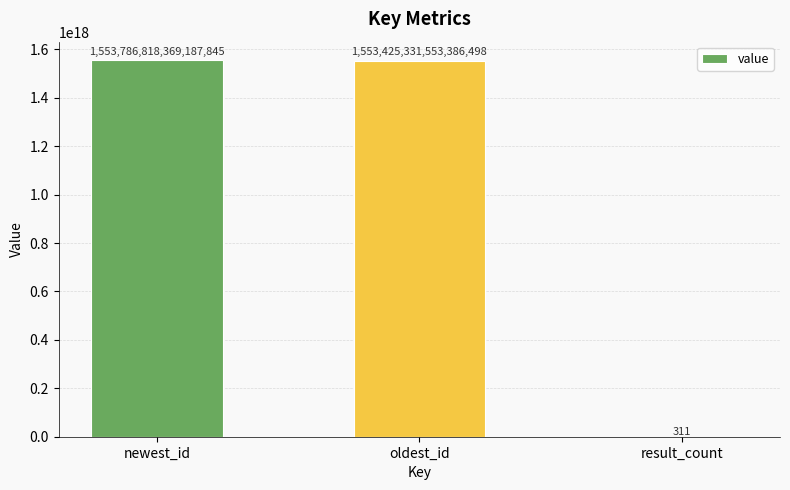

Is it true that the value at oldest_id is 838031791030621568?

False